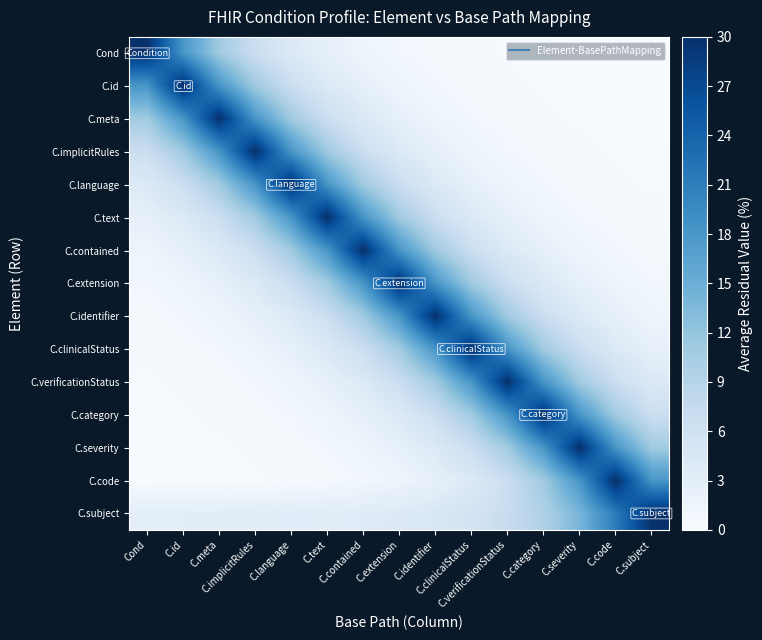

Which series changed the most between C.meta and C.subject?

C.meta